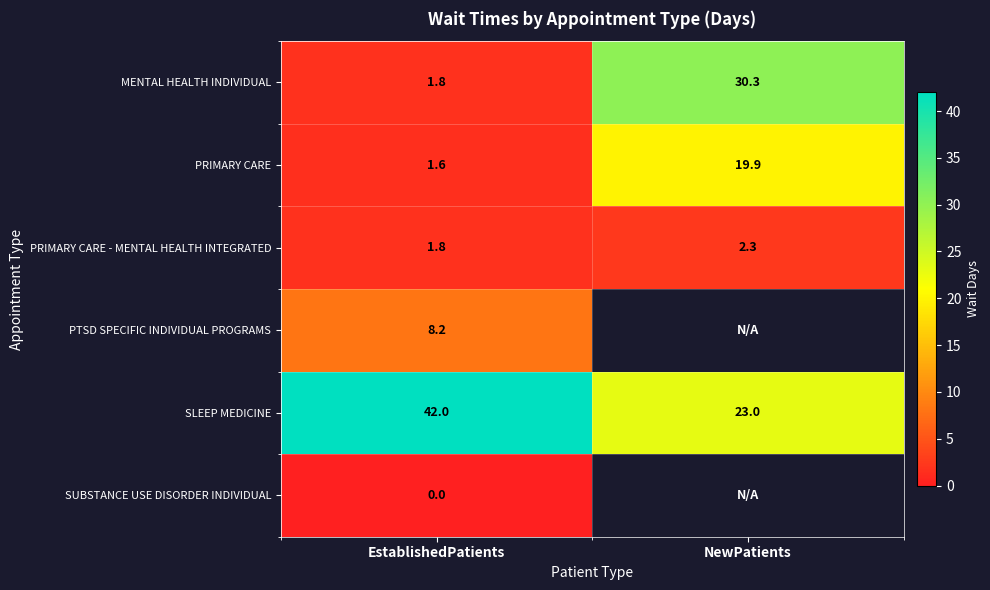

Count the number of data series in this chart.

6